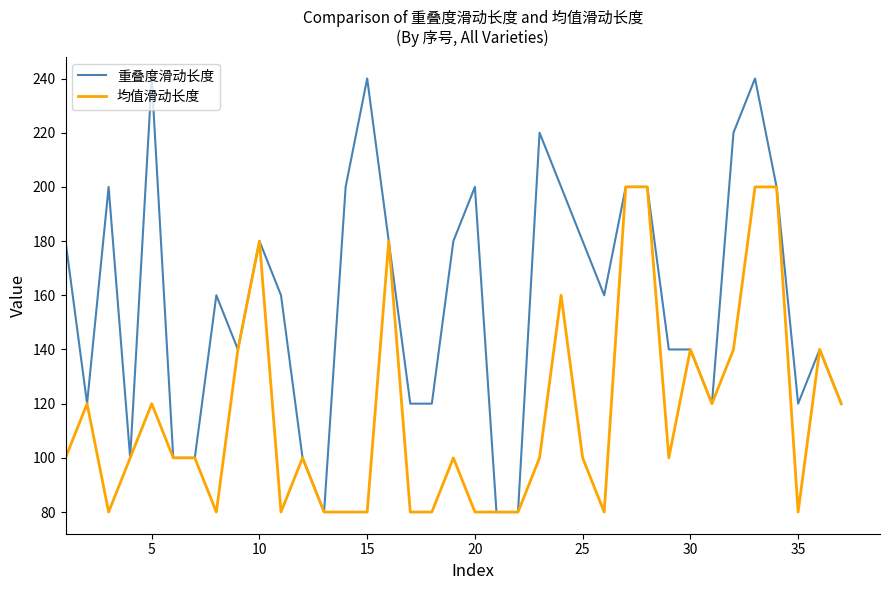

Which series has the largest total across all categories?

重叠度滑动长度